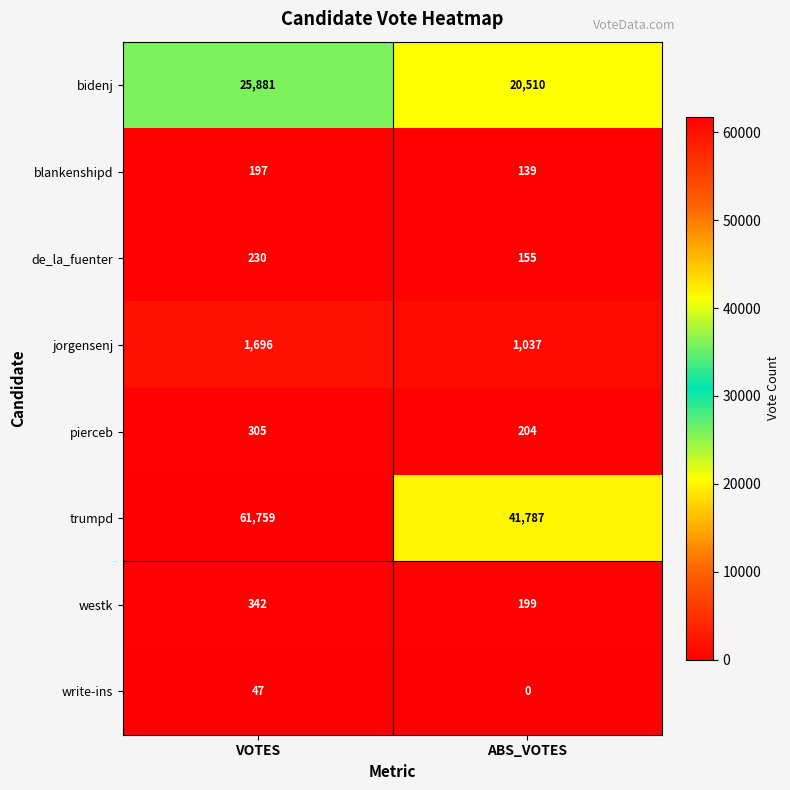

What value does the pierceb series have at VOTES, to the nearest 50?

300